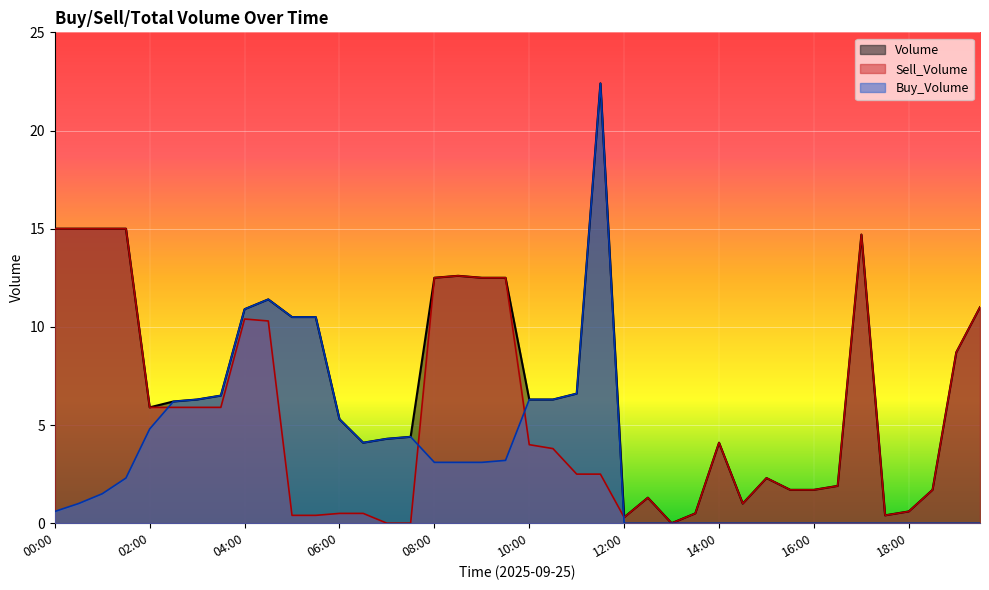

What are all the series names shown in the legend?

Volume, Sell_Volume, Buy_Volume